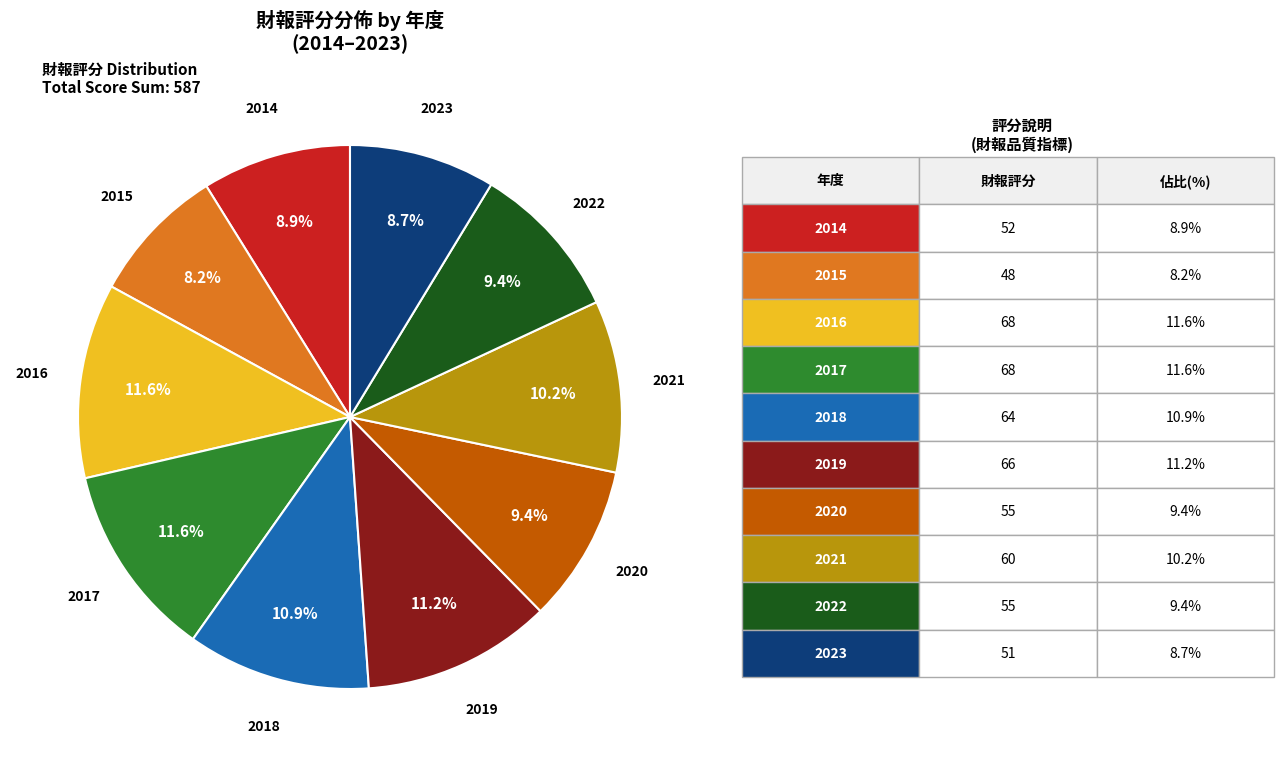

Is there a majority slice in this chart?

No